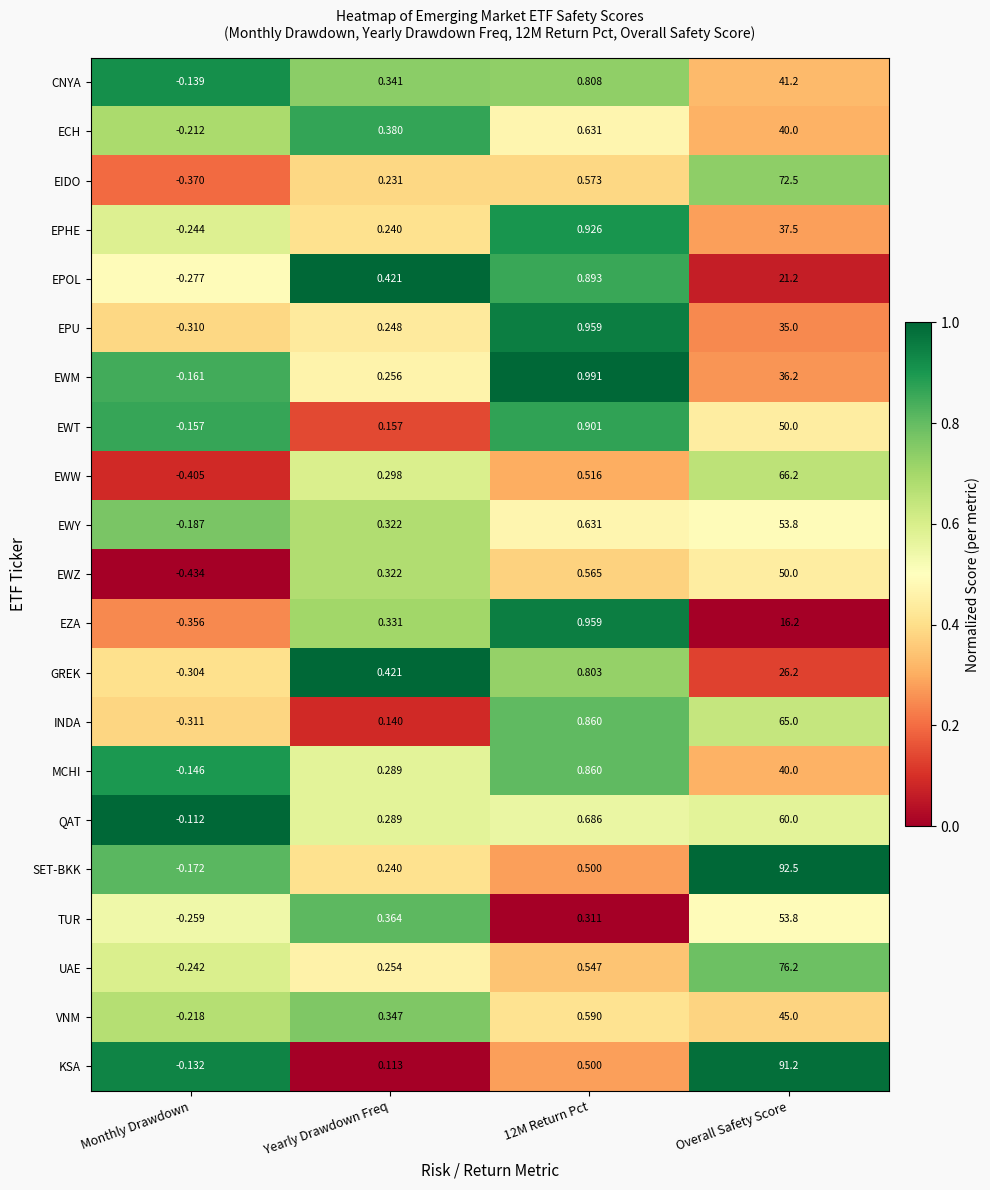

At which label does QAT first exceed 0?

Yearly Drawdown Freq